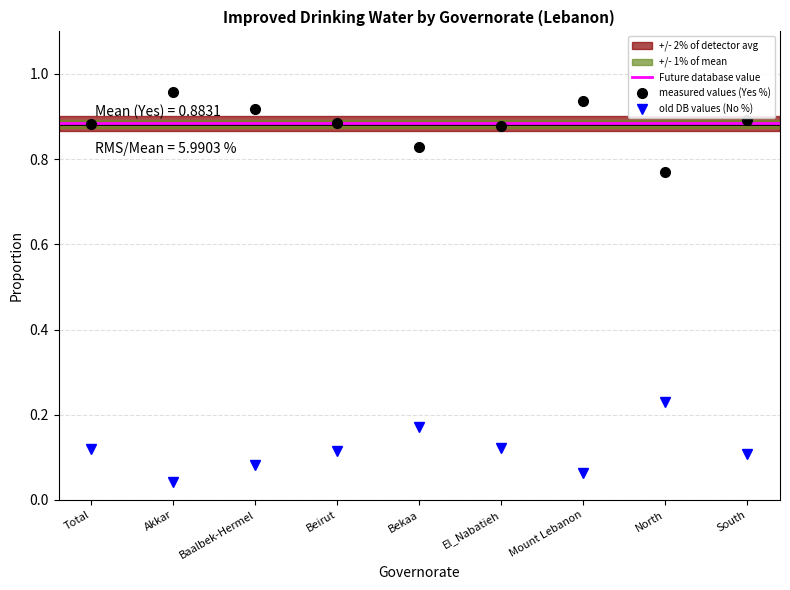

True or false: measured values (Yes %) and old DB values (No %) intersect in this chart.

False